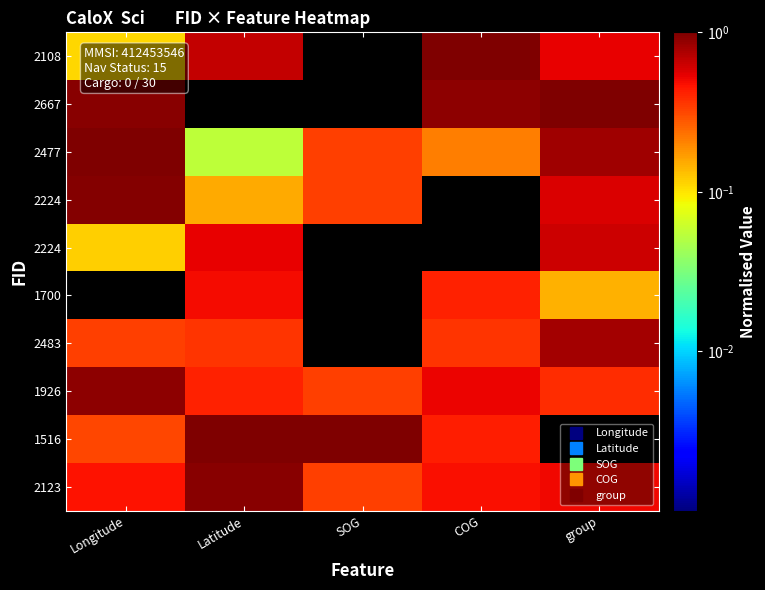

What is the total value across all series at SOG?

2.3